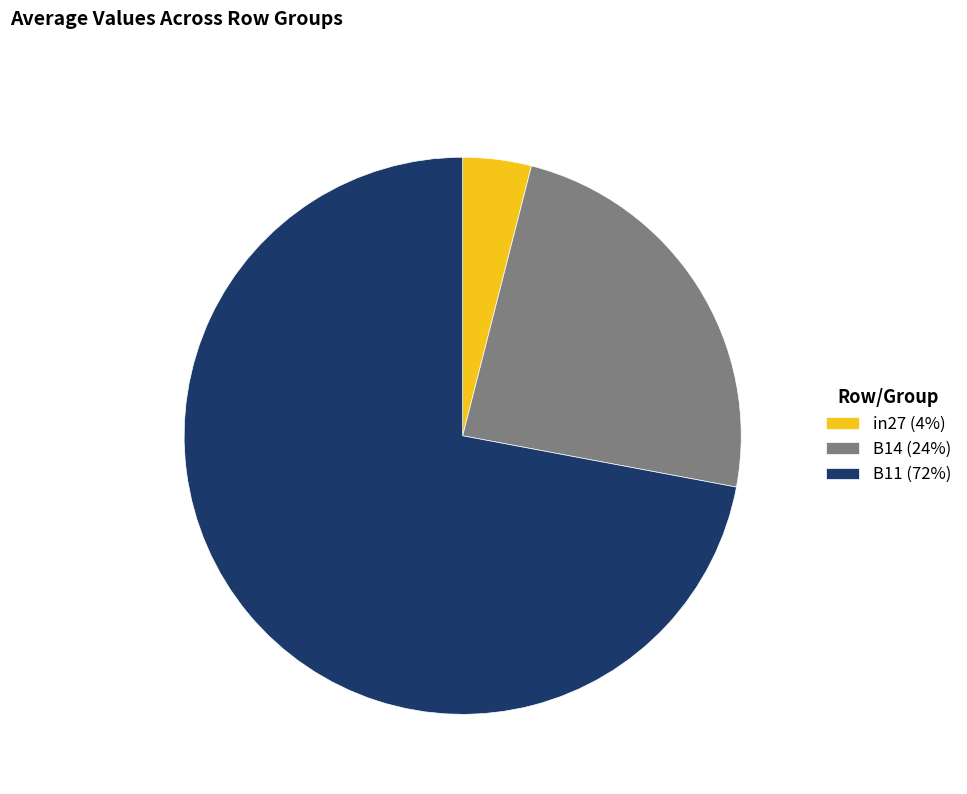

Is it true that B11 is 72% of the pie?

True